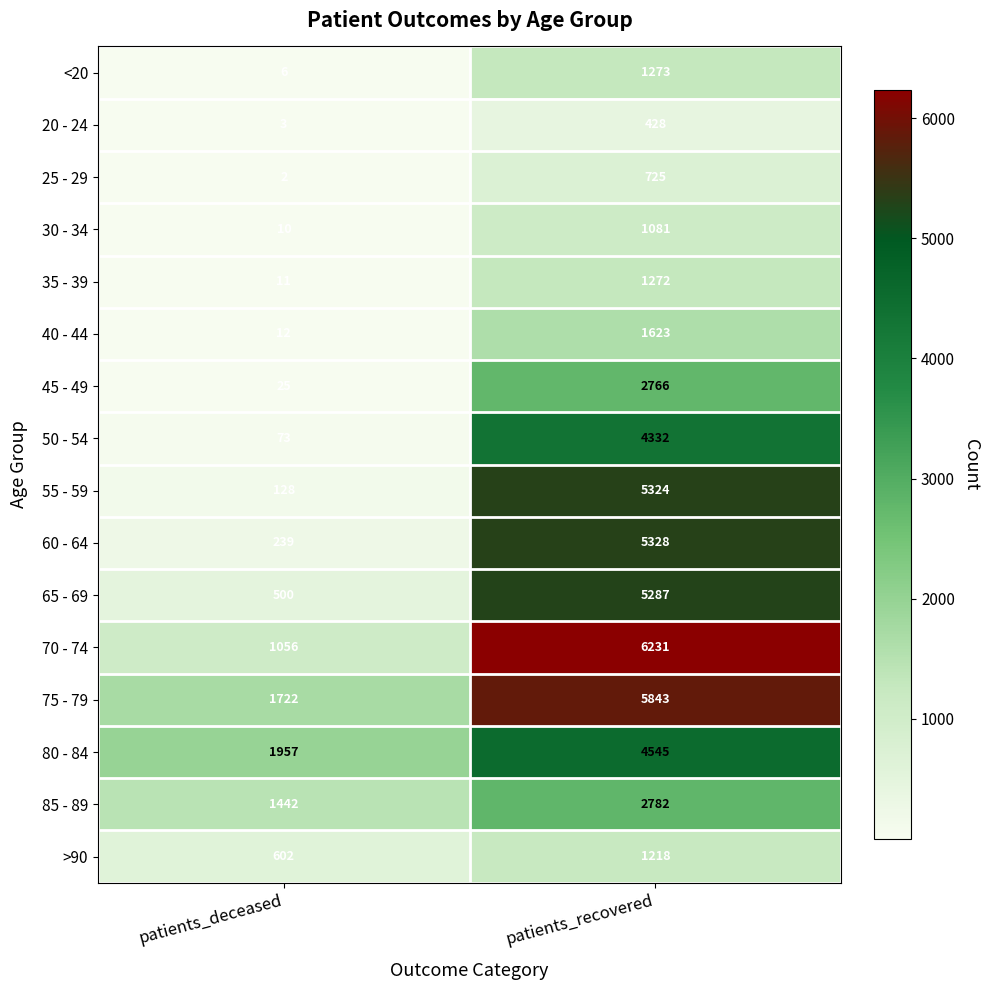

At which label is <20 closest to 639?

patients_deceased